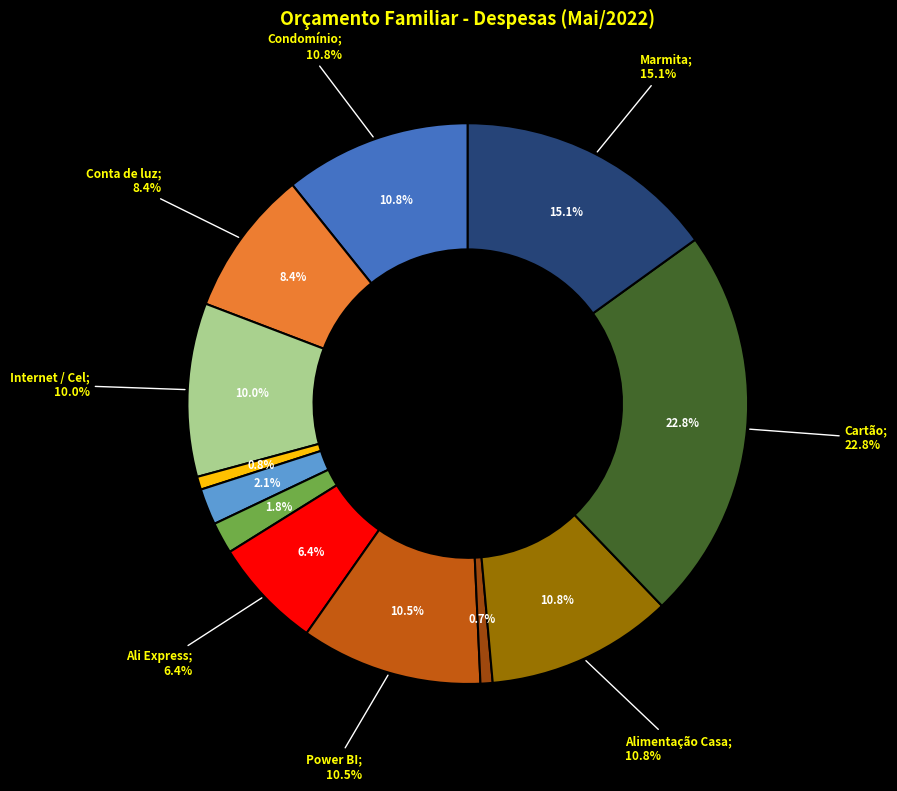

What percentage is NOT represented by Cartão?

77.2%